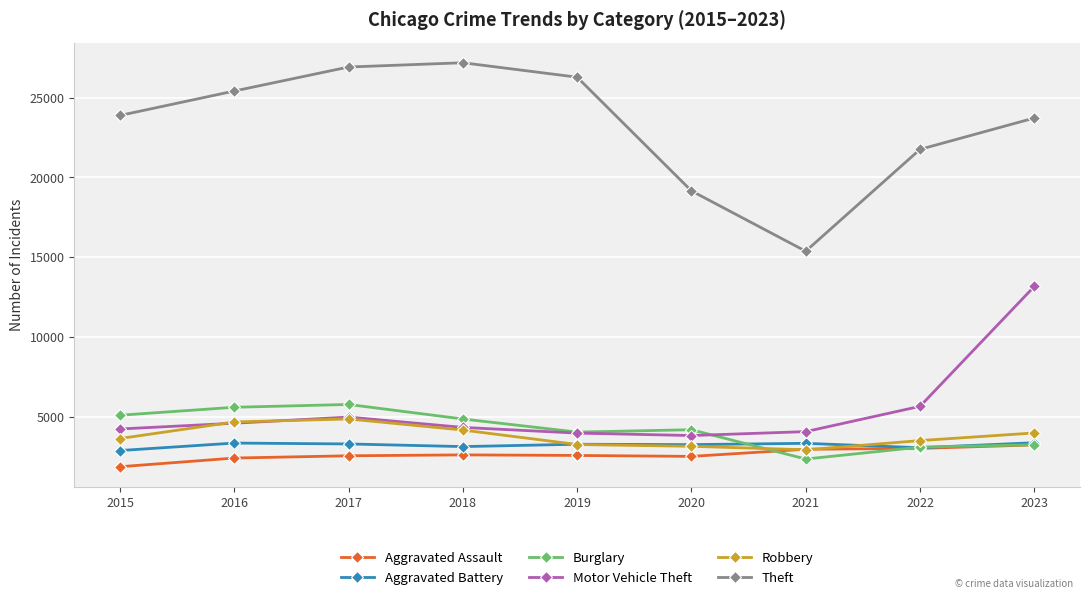

What is the difference between the maximum and minimum values in the Motor Vehicle Theft series?

9331